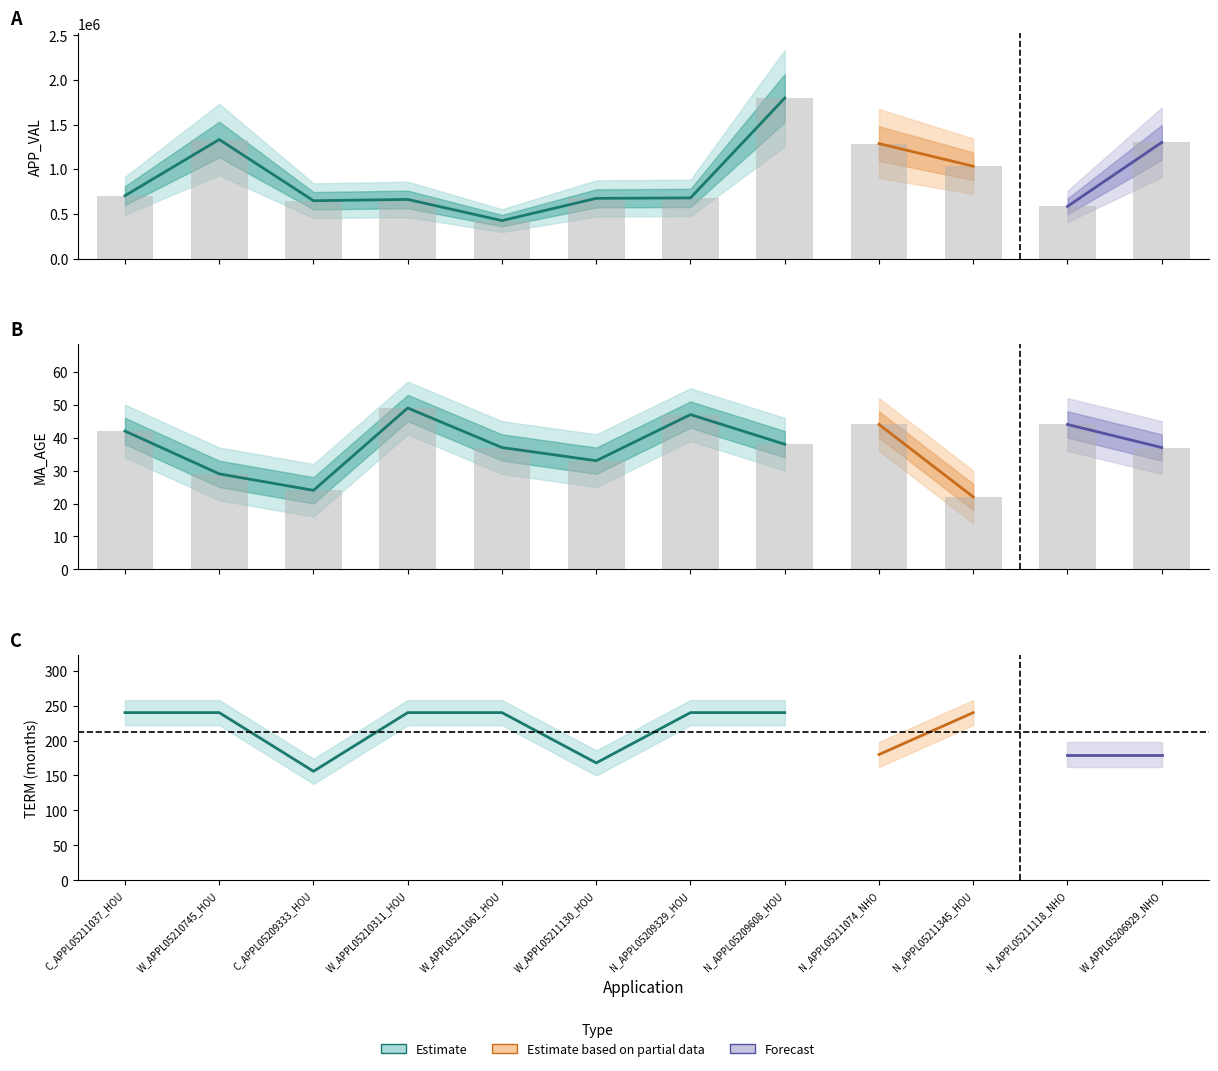

Are the bars grouped side by side (vs. stacked)?

Yes